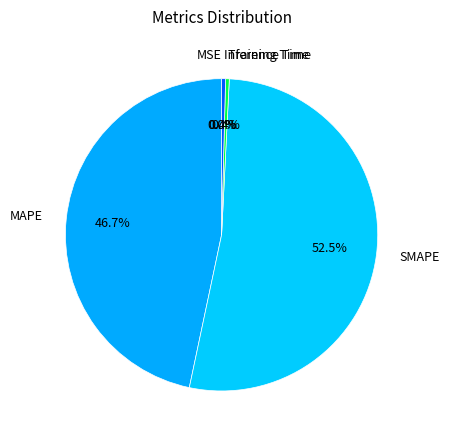

Does SMAPE represent more than half of the total?

Yes